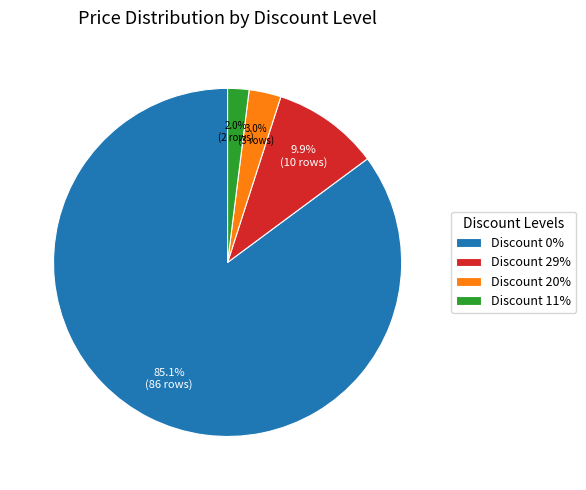

To the nearest percent, what is the combined percentage of Discount 11% and Discount 20%?

5%